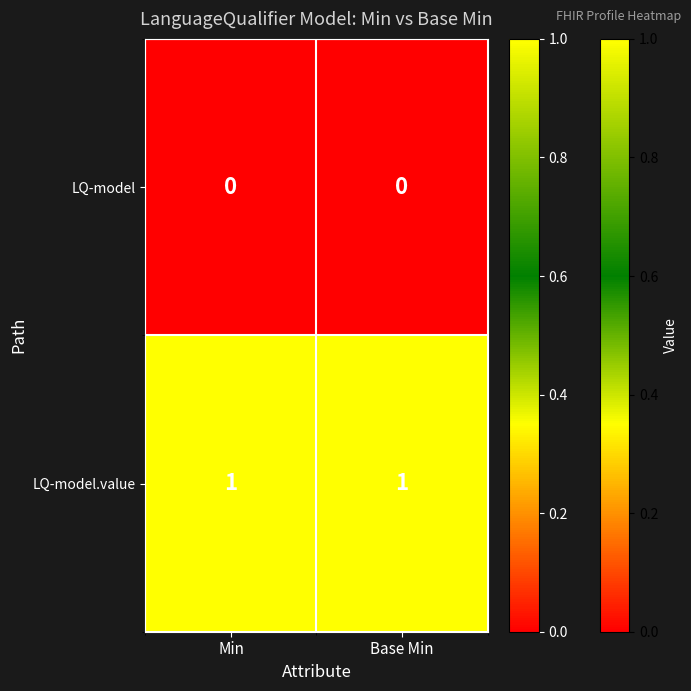

Which series has the largest total across all categories?

LQ-model.value